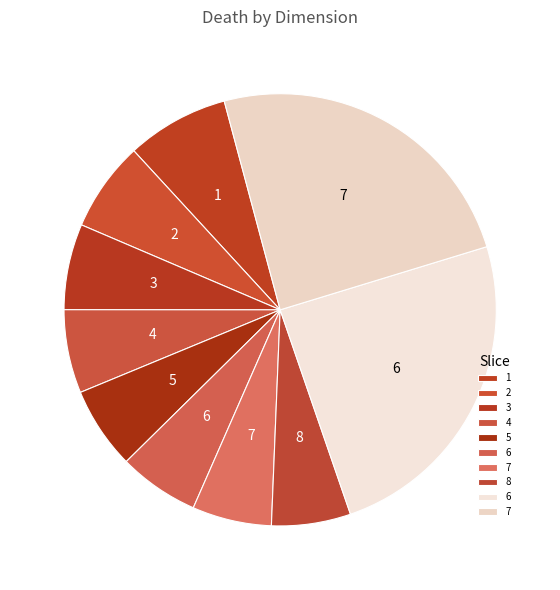

Count the number of slices in the pie.

10